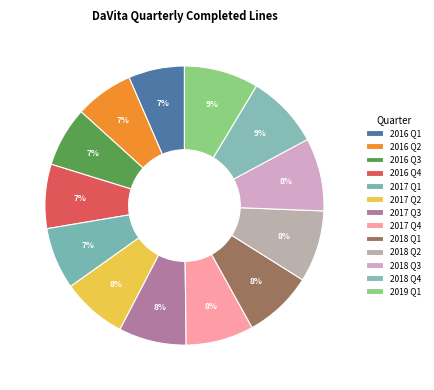

Count the number of slices in the pie.

13